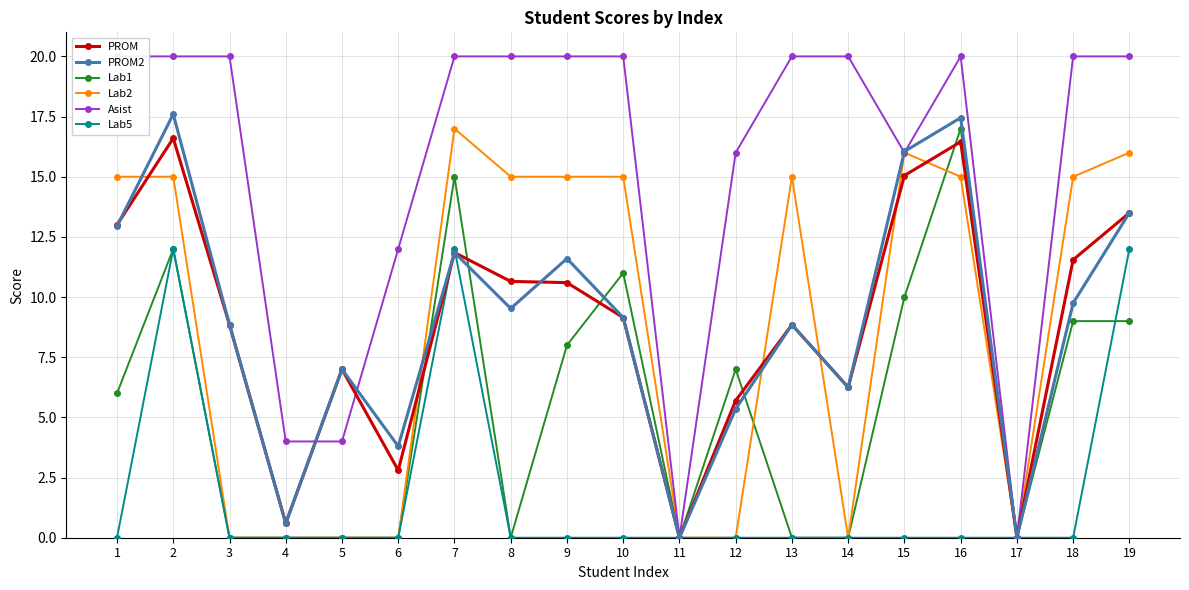

What is the spread (max minus min) of values at 12?

16.0